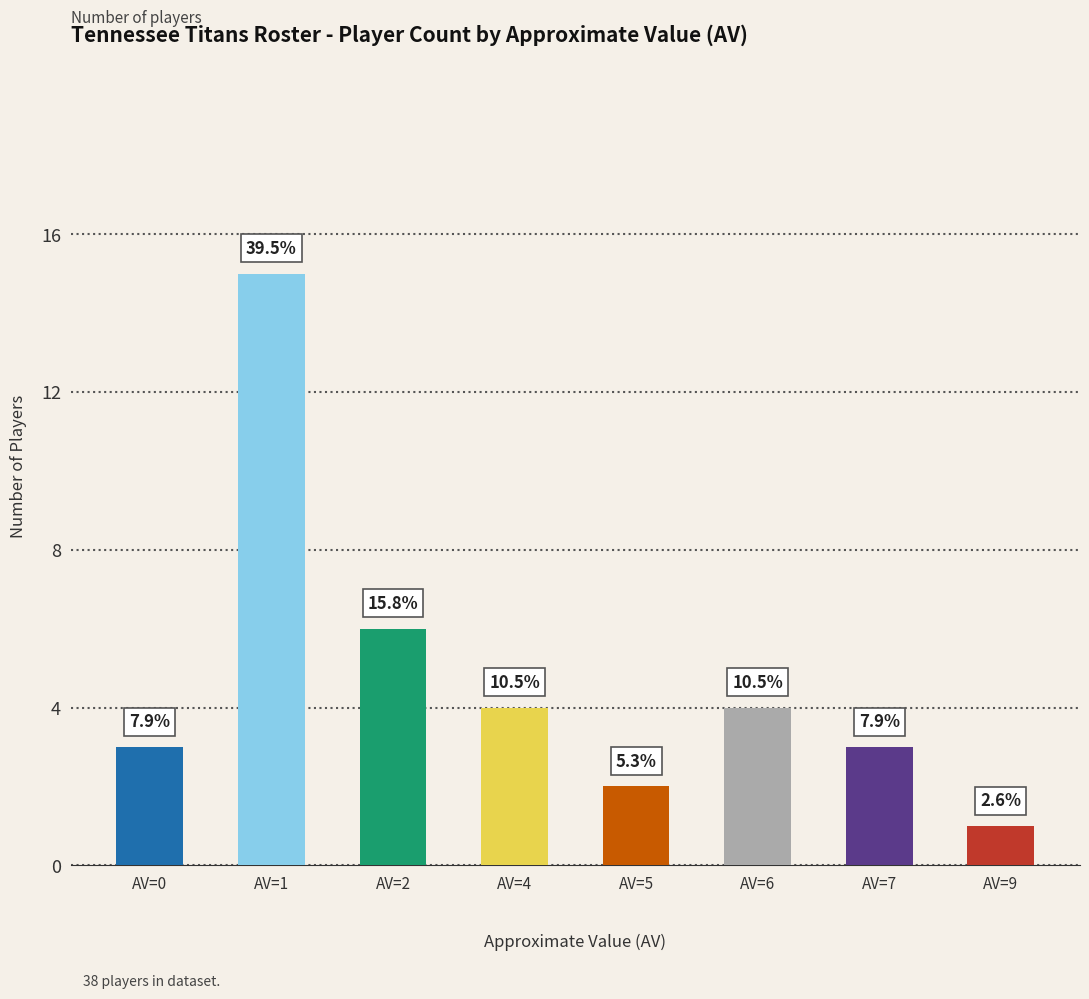

Does the chart contain stacked bars?

No